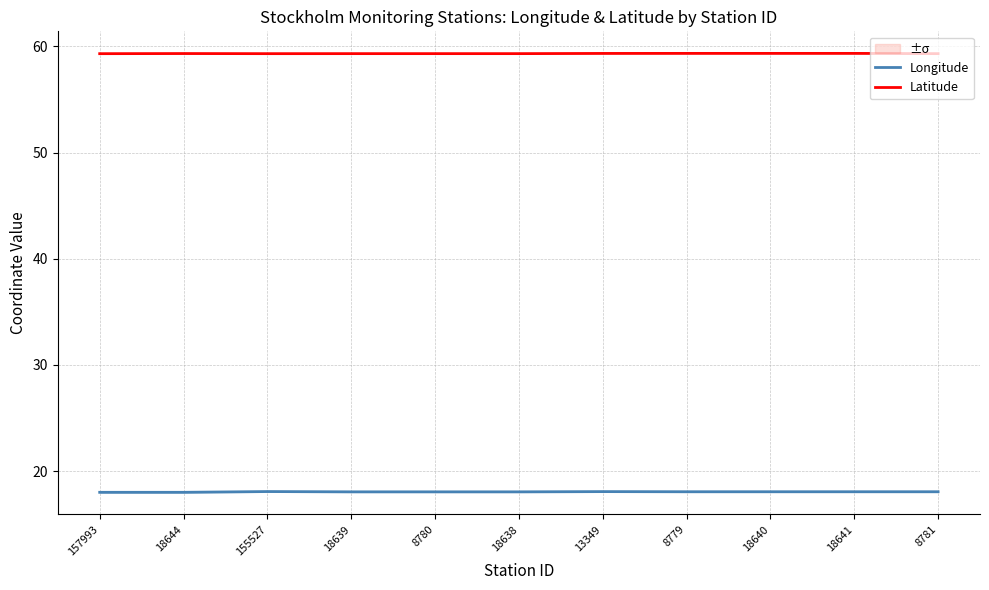

Between 155527 and 157993, which is larger?

155527